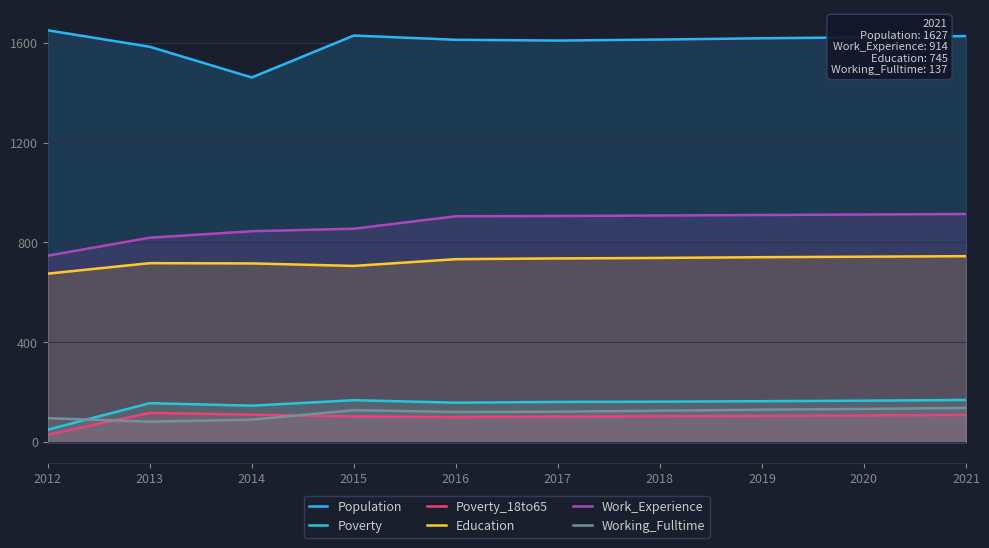

The value of Work_Experience at 2016 is 905. True or false?

True